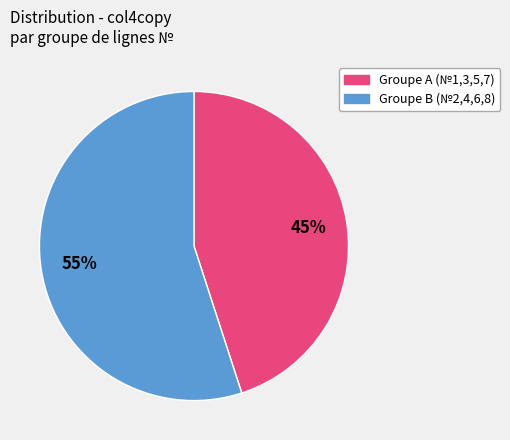

To the nearest percent, what is the average slice percentage?

50%